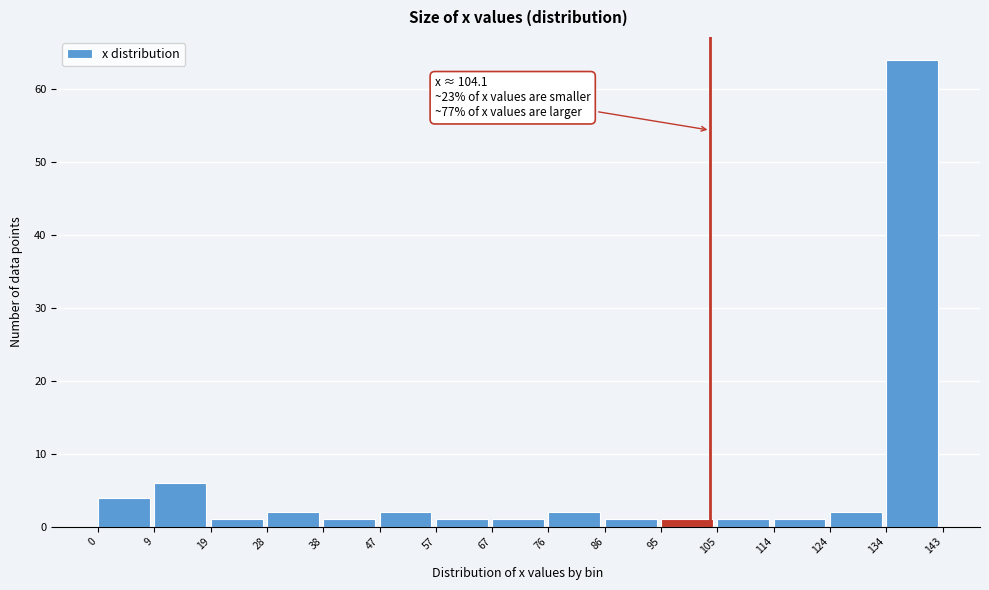

Which range on the x-axis has the tallest bar?

134 to 143